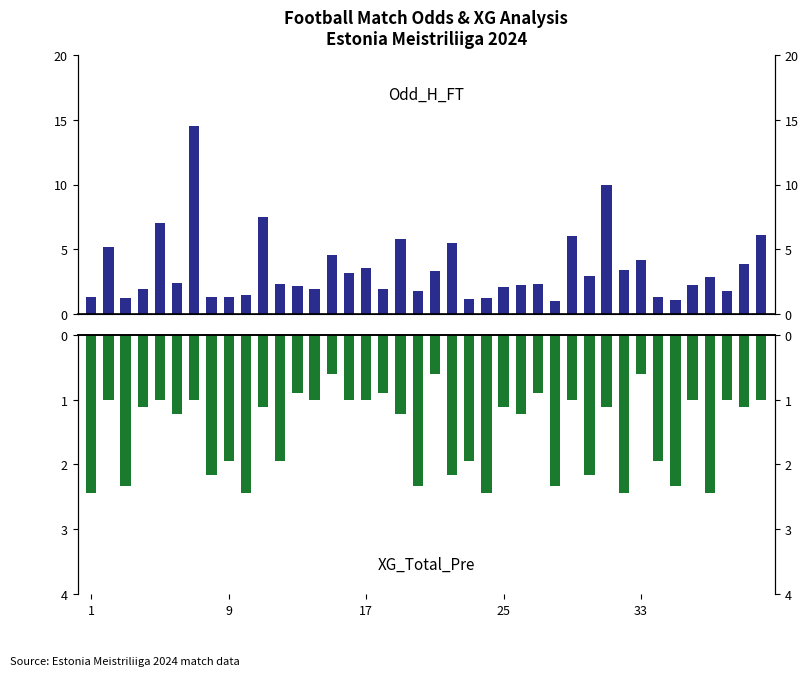

How many bars are there in each group?

2